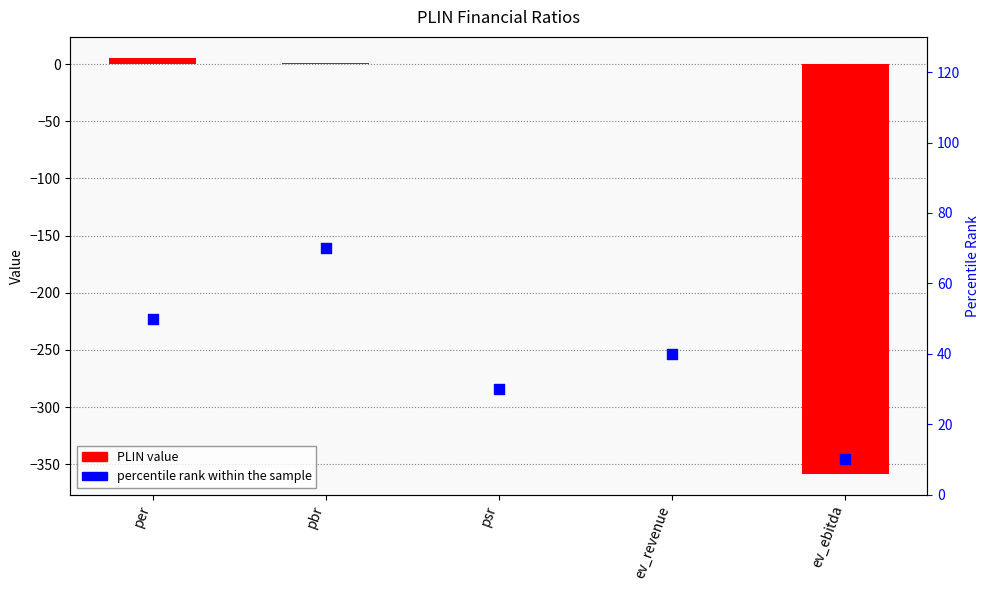

At how many categories does at least one series exceed -106?

5